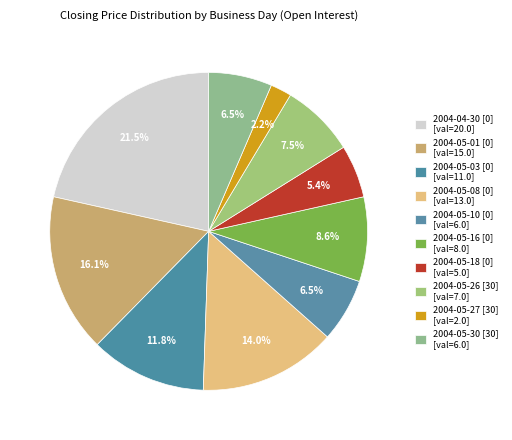

Is there any slice that represents more than half of the pie?

No